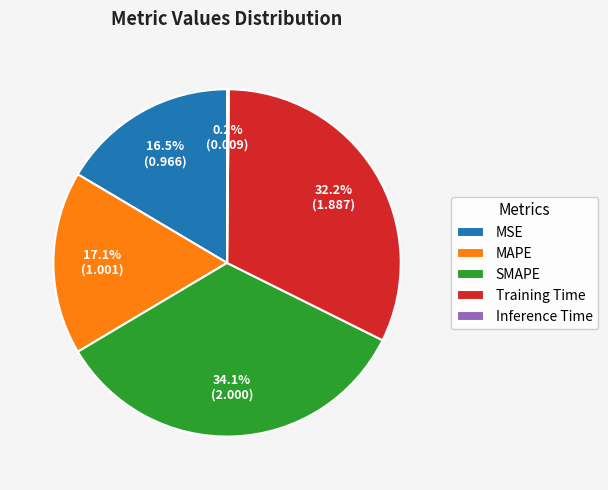

What is the ratio of the value at MSE to the value at MAPE?

1.0